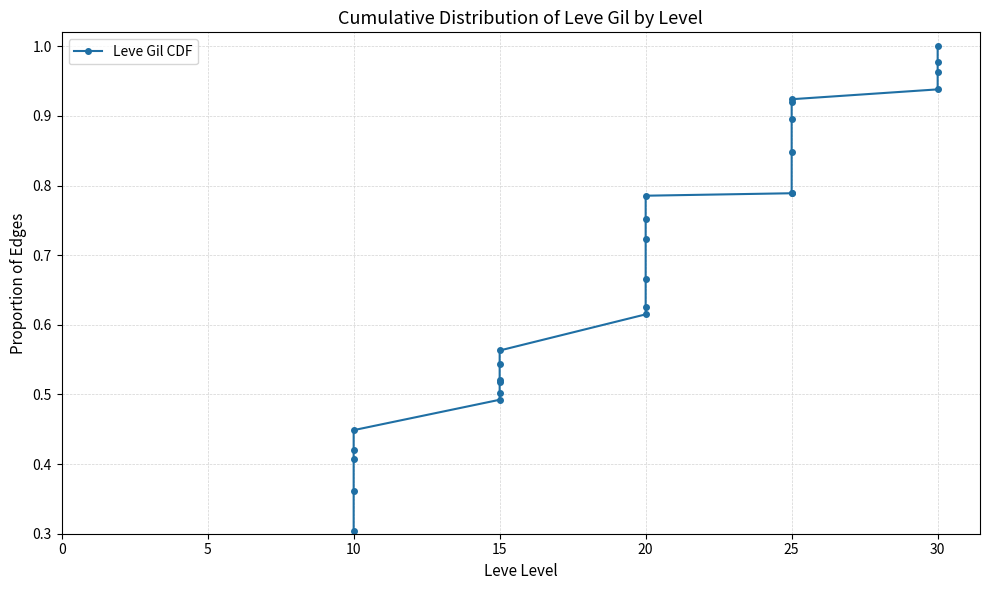

True or false: there are more than 0 points higher than both neighbors.

False